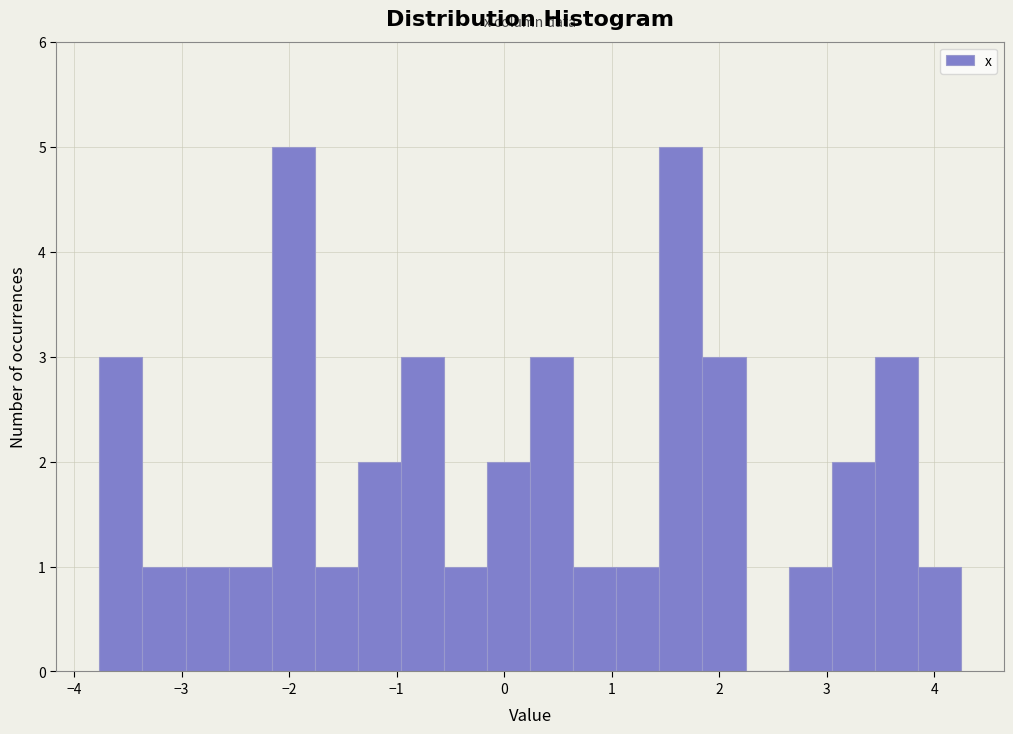

Reading left to right, list every bar in this chart as the range it spans on the x-axis followed by its height. Neither the bar edges nor the heights are printed on the chart, so give them approximately, as read against the axes.

-3.8 to -3.4: 3
-3.4 to -3.0: 1
-3.0 to -2.6: 1
-2.6 to -2.2: 1
-2.2 to -1.8: 5
-1.8 to -1.4: 1
-1.4 to -1.0: 2
-1.0 to -0.6: 3
-0.6 to -0.2: 1
-0.2 to 0.2: 2
0.2 to 0.6: 3
0.6 to 1.0: 1
1.0 to 1.4: 1
1.4 to 1.8: 5
1.8 to 2.2: 3
2.2 to 2.6: 0
2.6 to 3.0: 1
3.0 to 3.4: 2
3.4 to 3.8: 3
3.8 to 4.2: 1